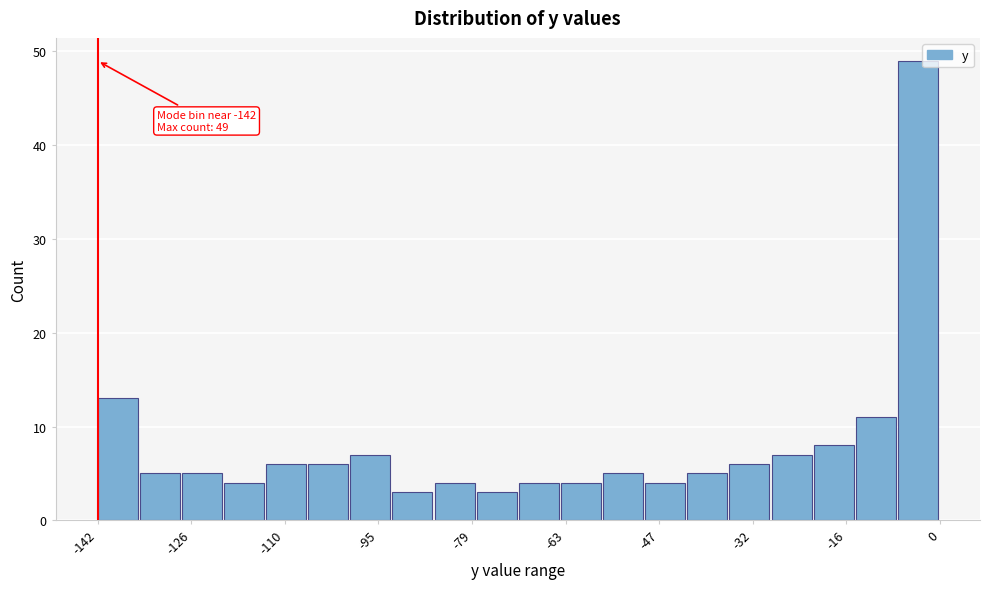

Around what value on the x-axis is the tallest bar? Give the approximate position of its centre, as read against the axis.

-4